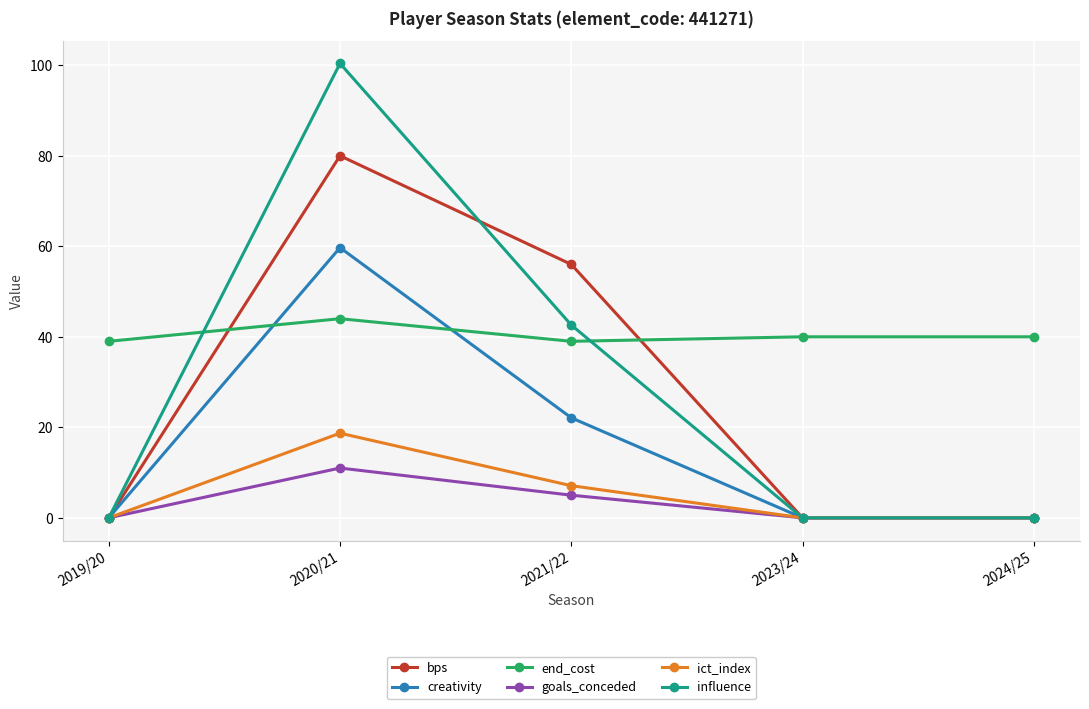

What is the difference between the goals_conceded values at 2020/21 and 2021/22?

6.0